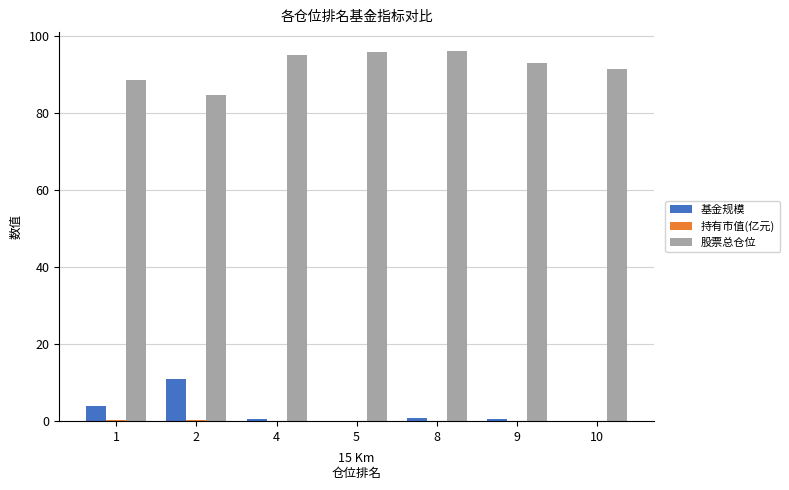

True or false: 基金规模 has a value of 0.4 at 9.

True